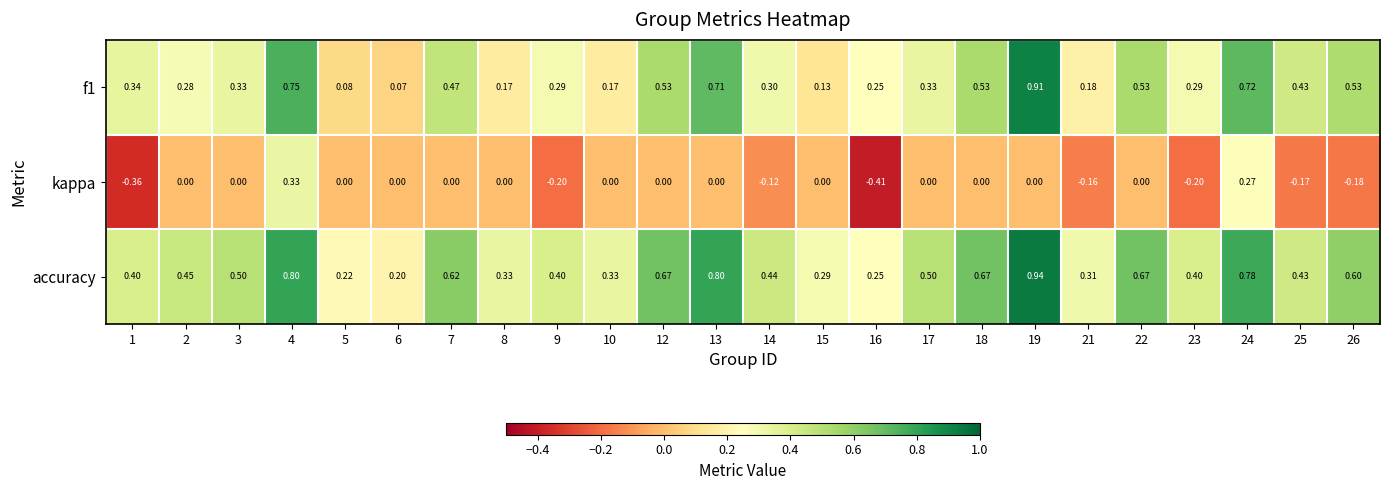

Is the value of accuracy at 12 greater than the value of kappa at 23?

Yes